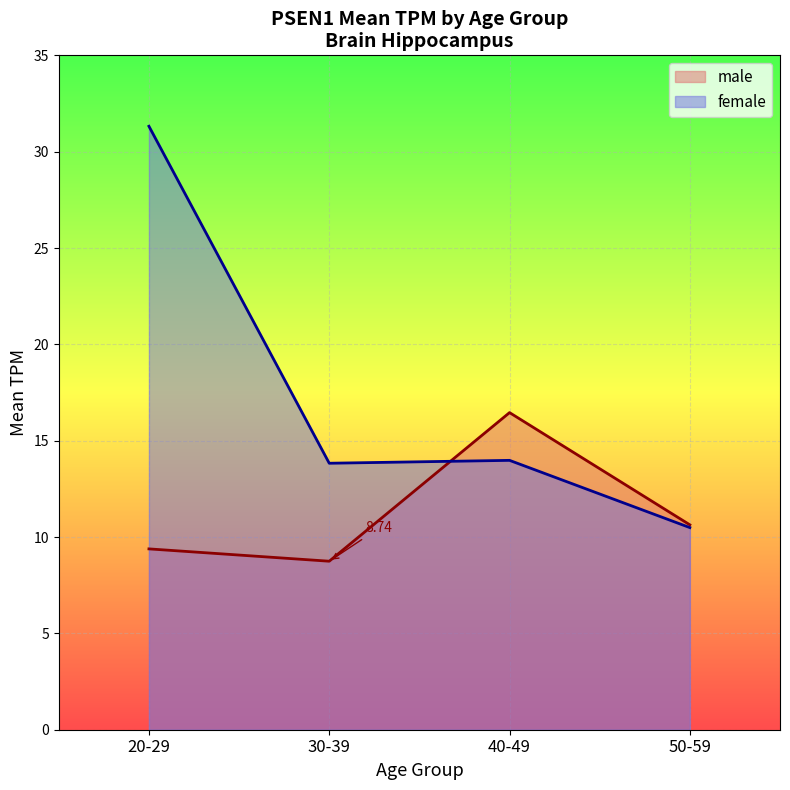

At which category does female reach its first local valley?

30-39